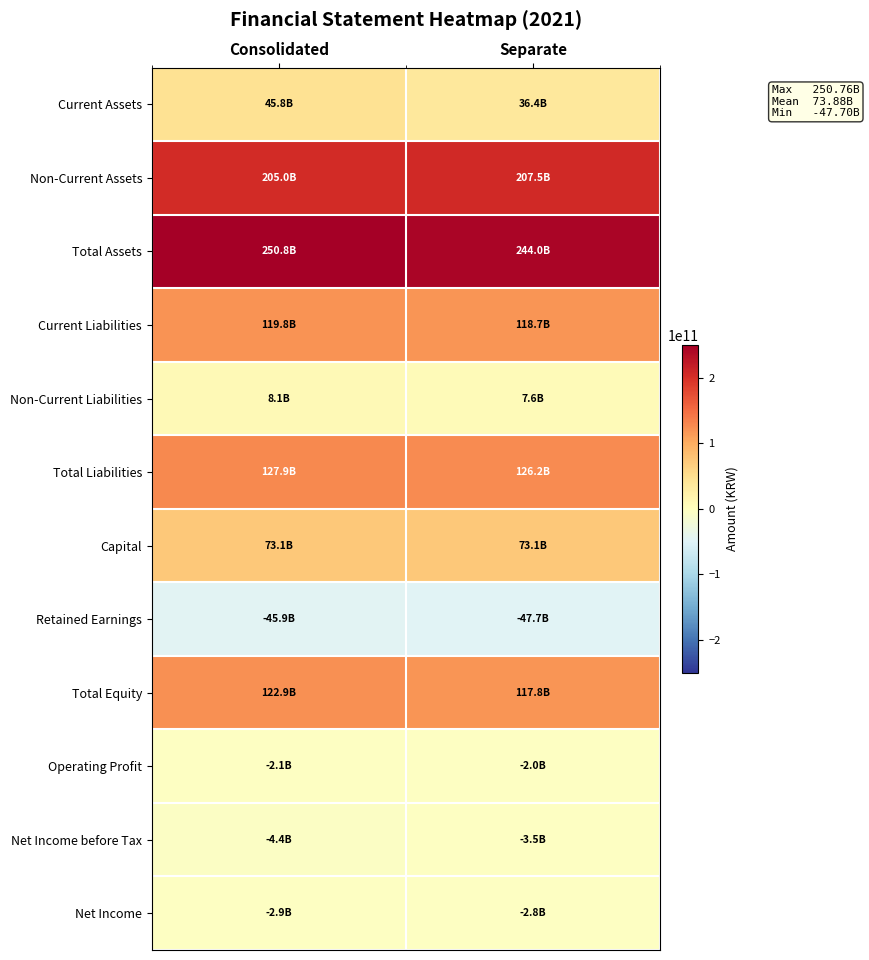

At which category is the sum across all series the highest?

Consolidated